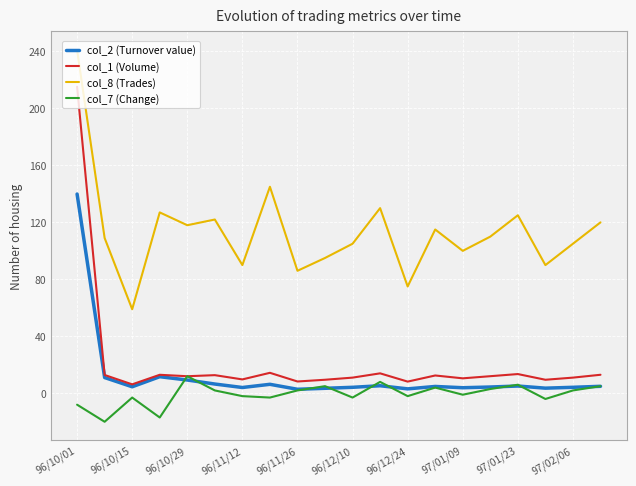

The col_2 (Turnover value) series shows 3.9 at 97/01/09. True or false?

True